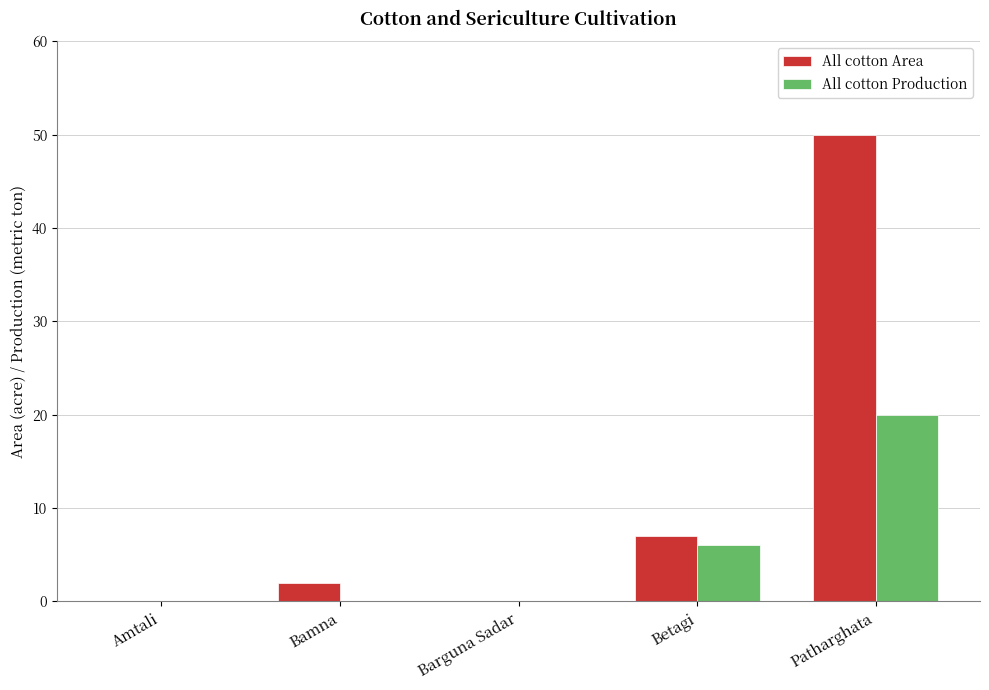

At which category is the sum across all series the highest?

Patharghata